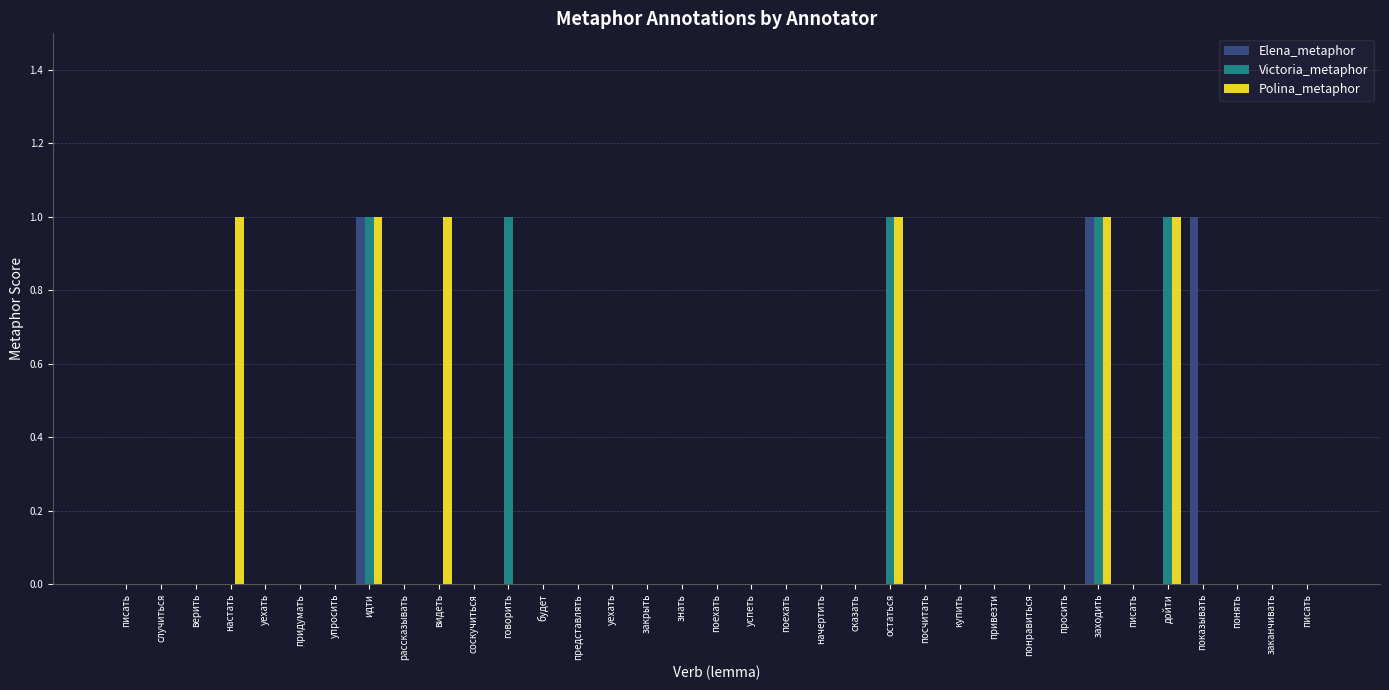

True or false: Victoria_metaphor has a value of 0 at представлять.

True